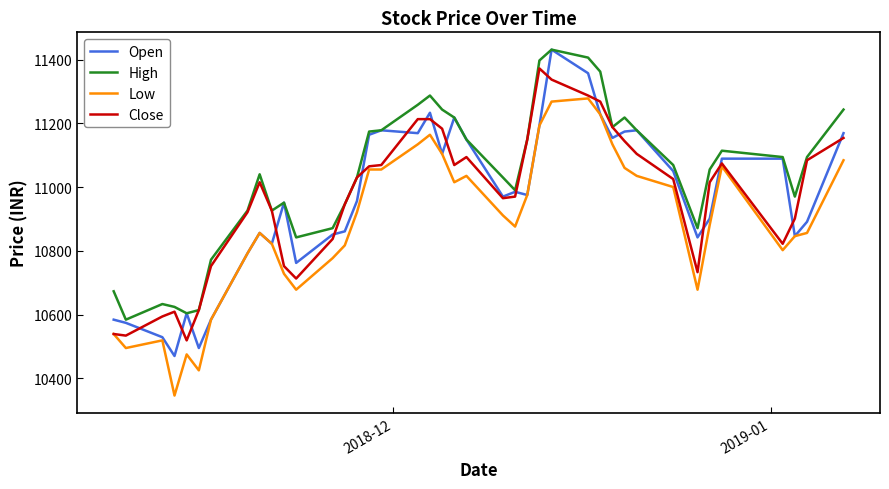

True or false: High and Low cross at least once.

False